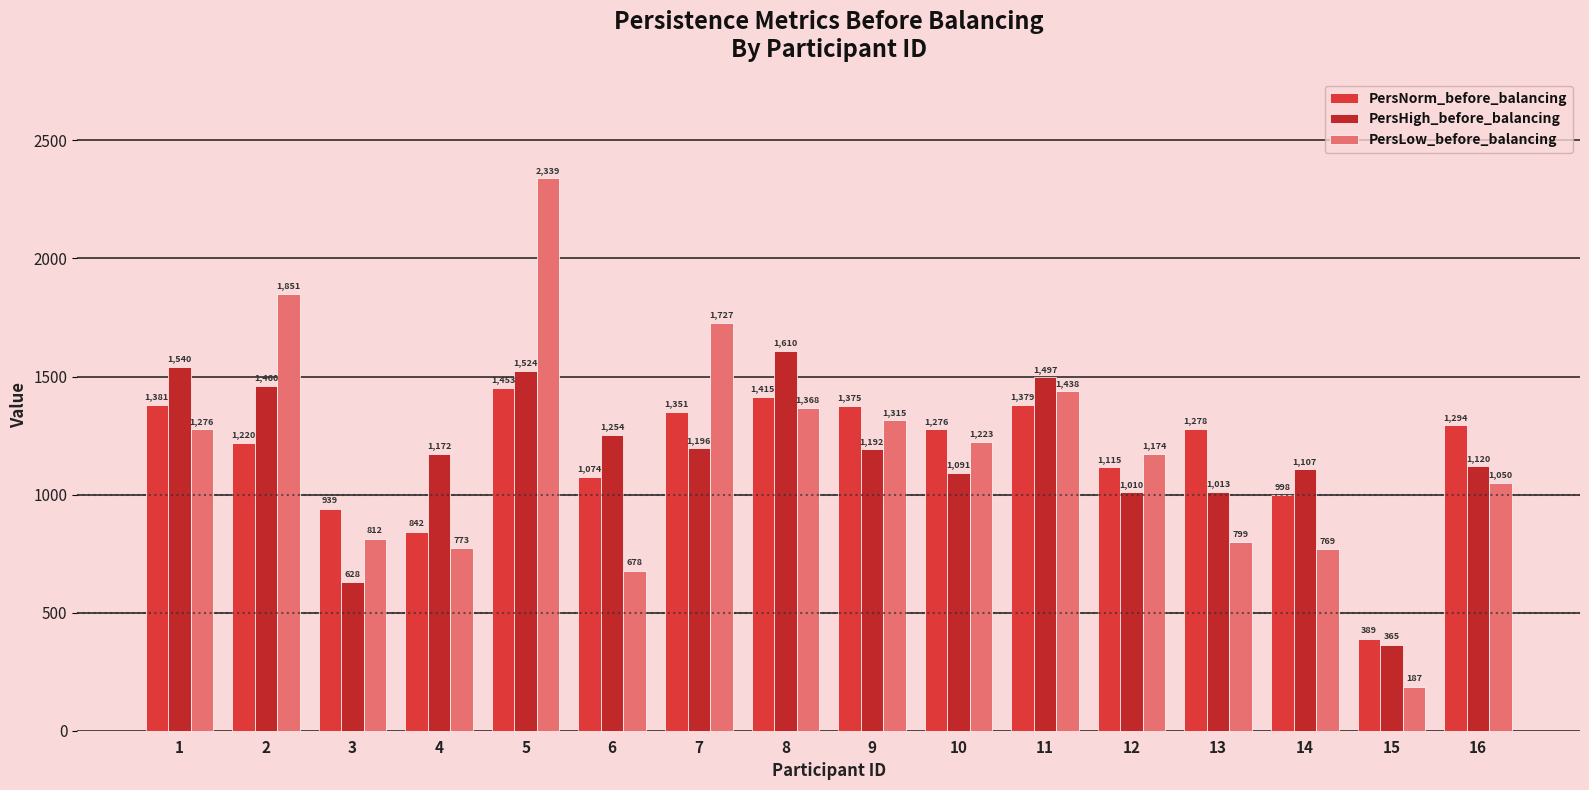

The value of PersNorm_before_balancing at 4 is 842. True or false?

True